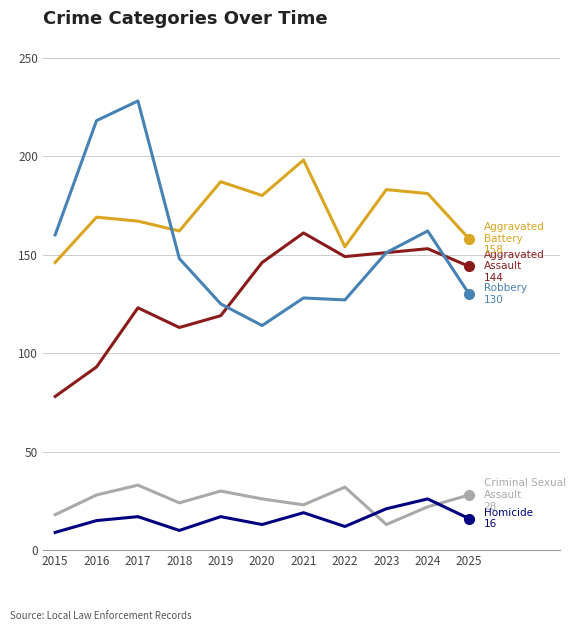

What is the greatest value displayed?

228